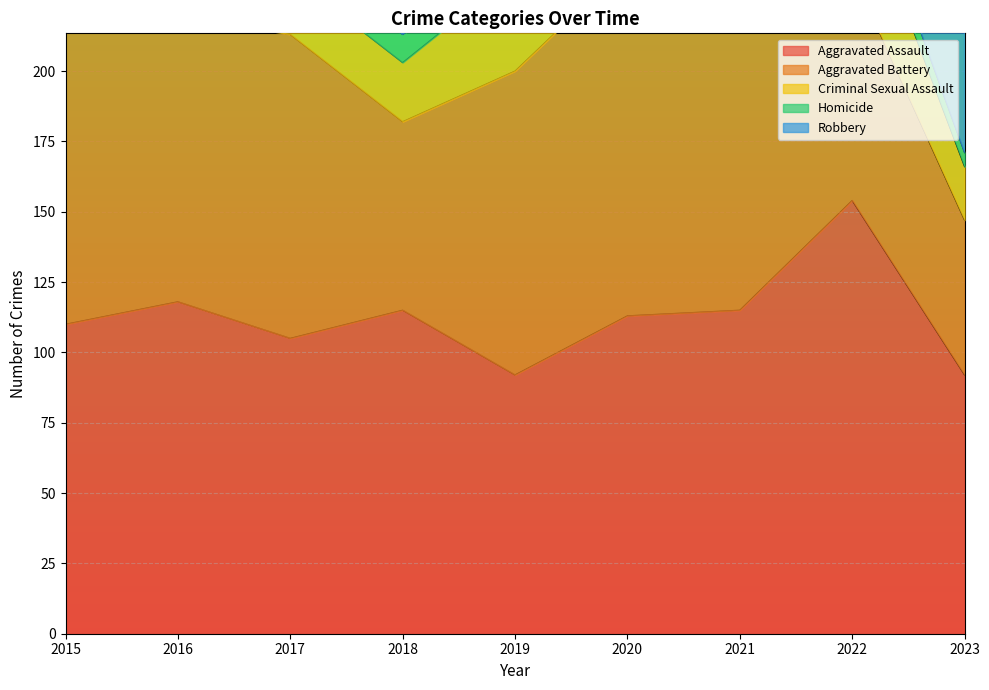

Which series has the largest range (max minus min)?

Robbery